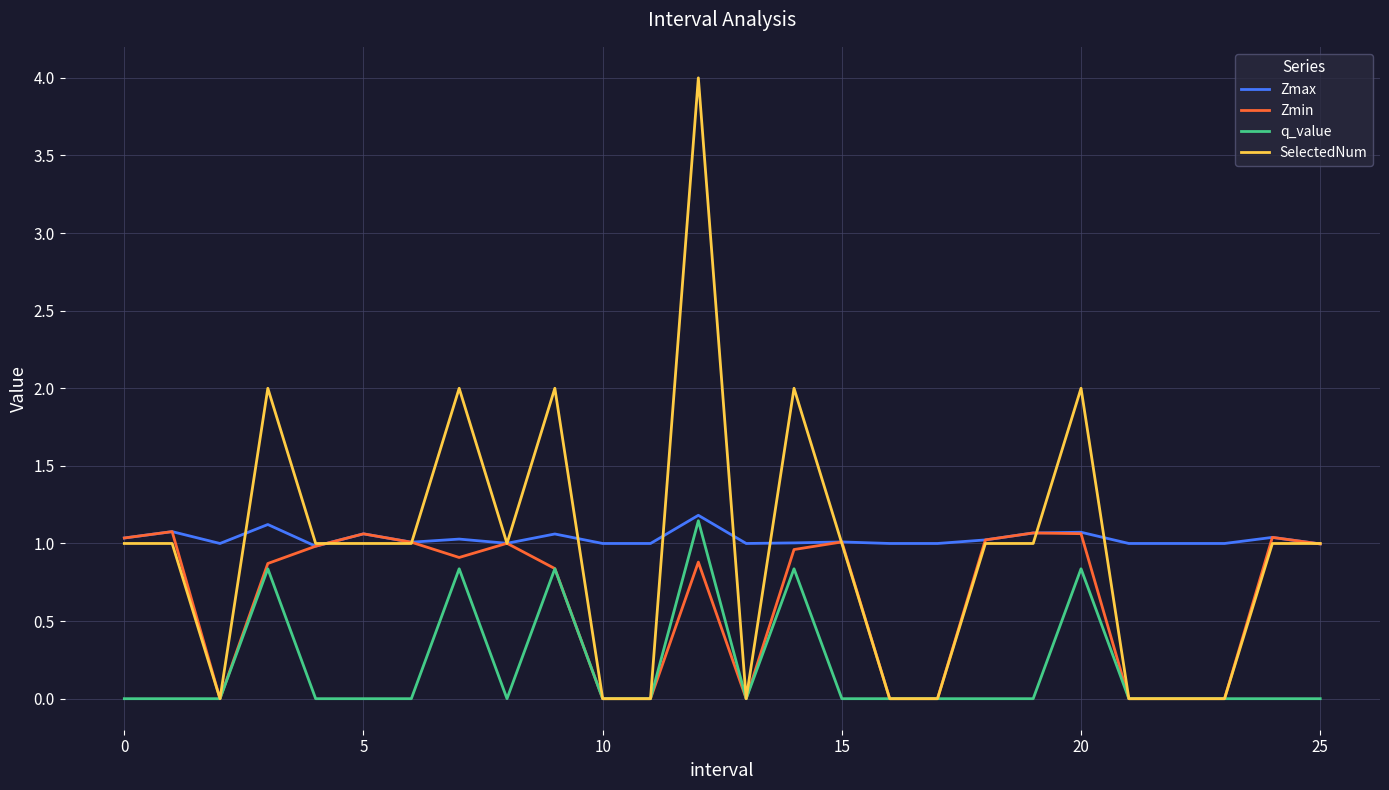

Which series has the widest spread of values?

SelectedNum